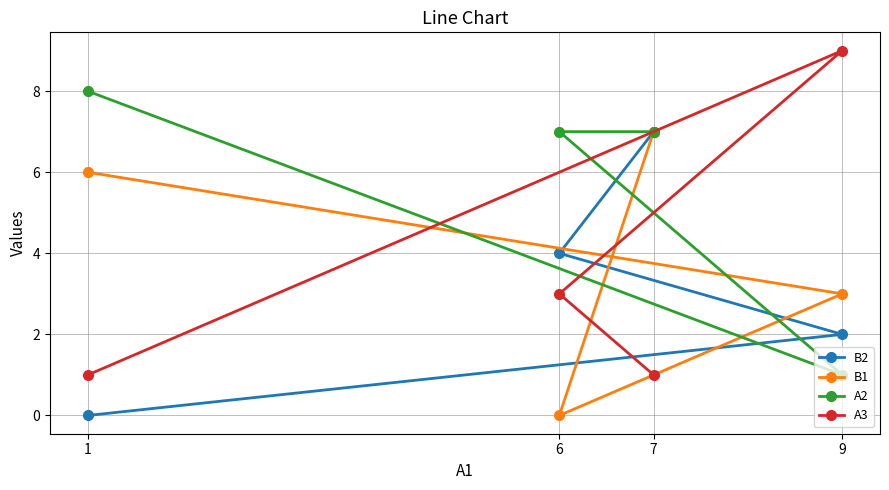

Which label corresponds to the smallest value in the chart?

1